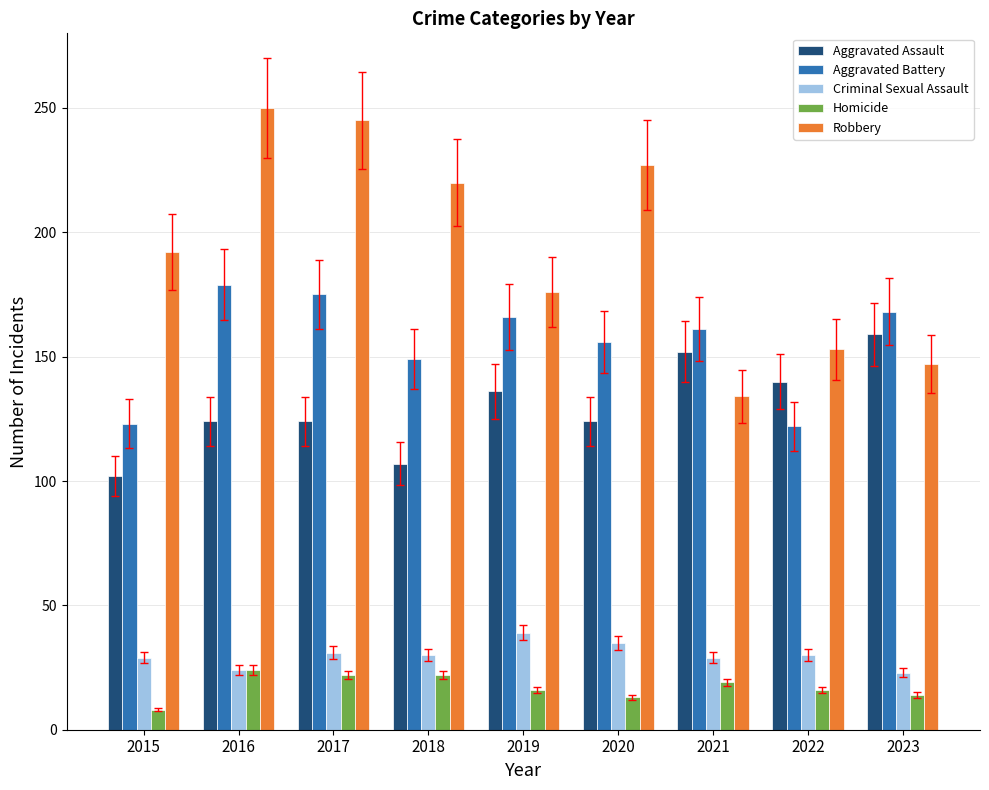

What is the minimum value for Aggravated Battery?

122